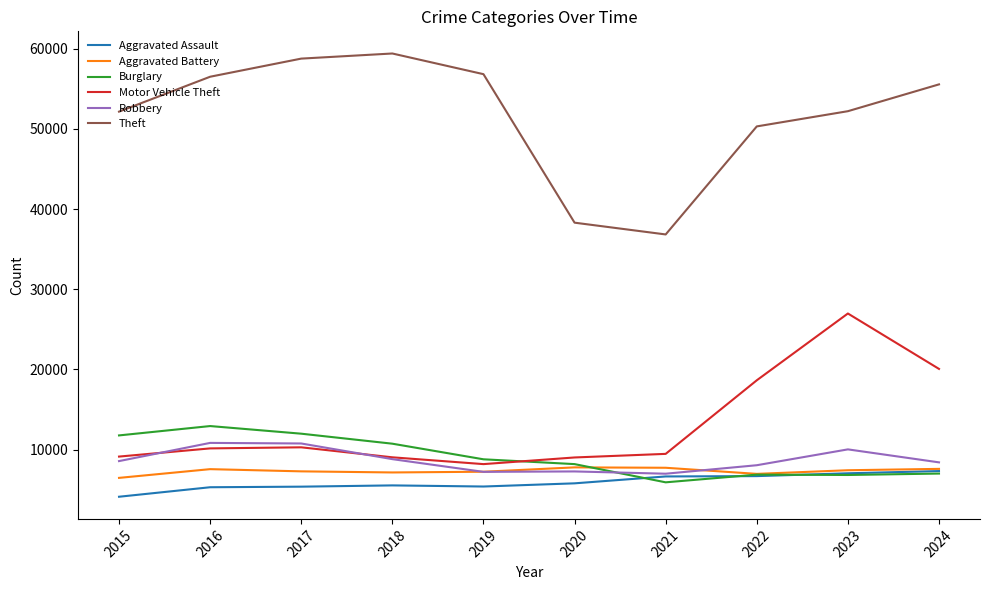

What value does the Robbery series have at 2017, to the nearest 100?

10800